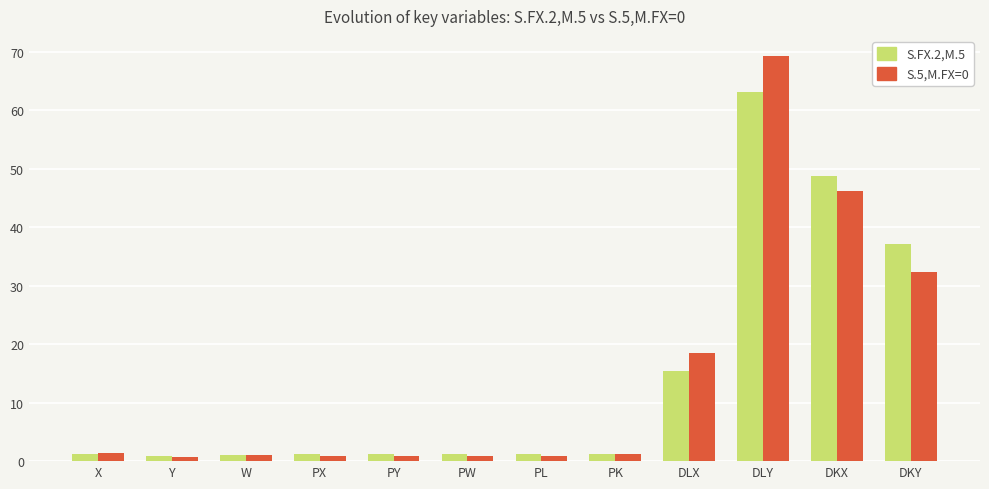

What is the maximum value for S.FX.2,M.5?

63.0